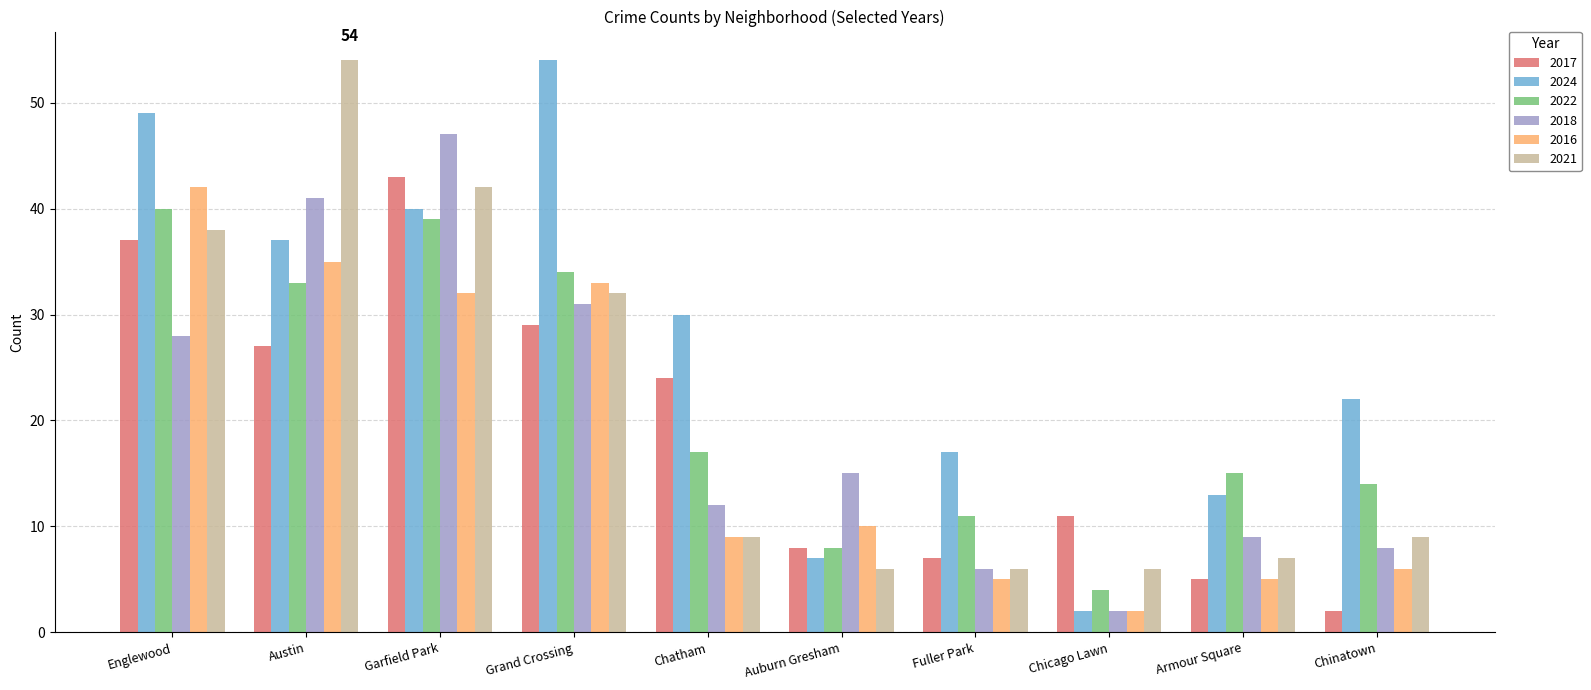

What is the sum of the 2021 values at Austin and Armour Square?

61